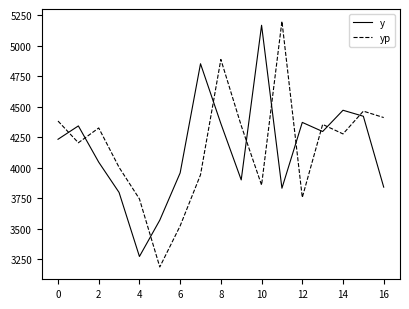

What is the difference between the maximum and minimum values in the yp series?

2010.9